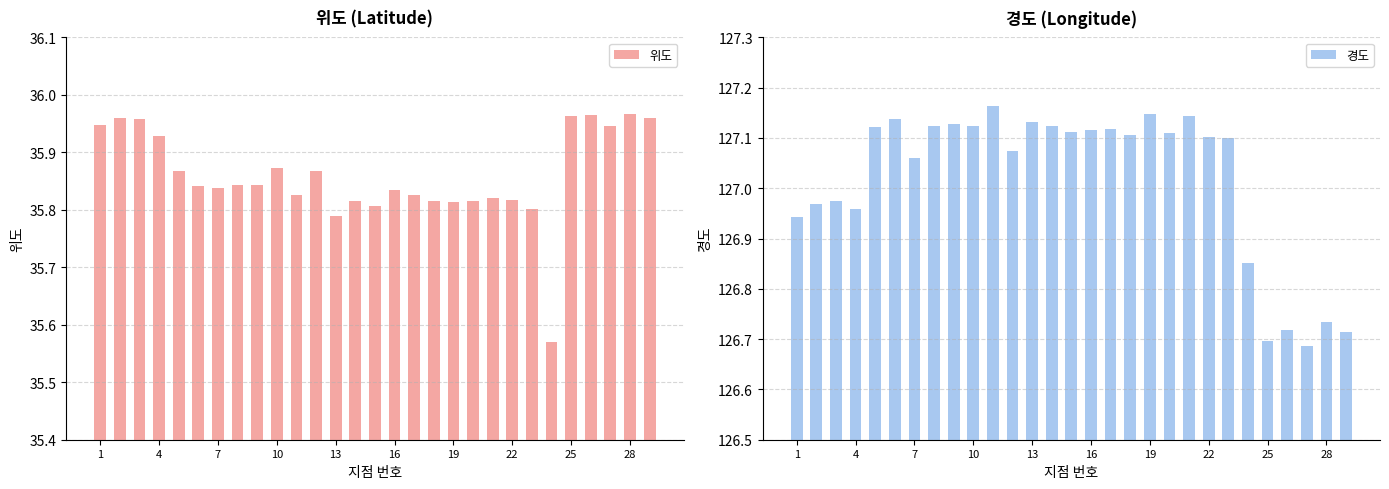

Which series has the widest spread of values?

경도